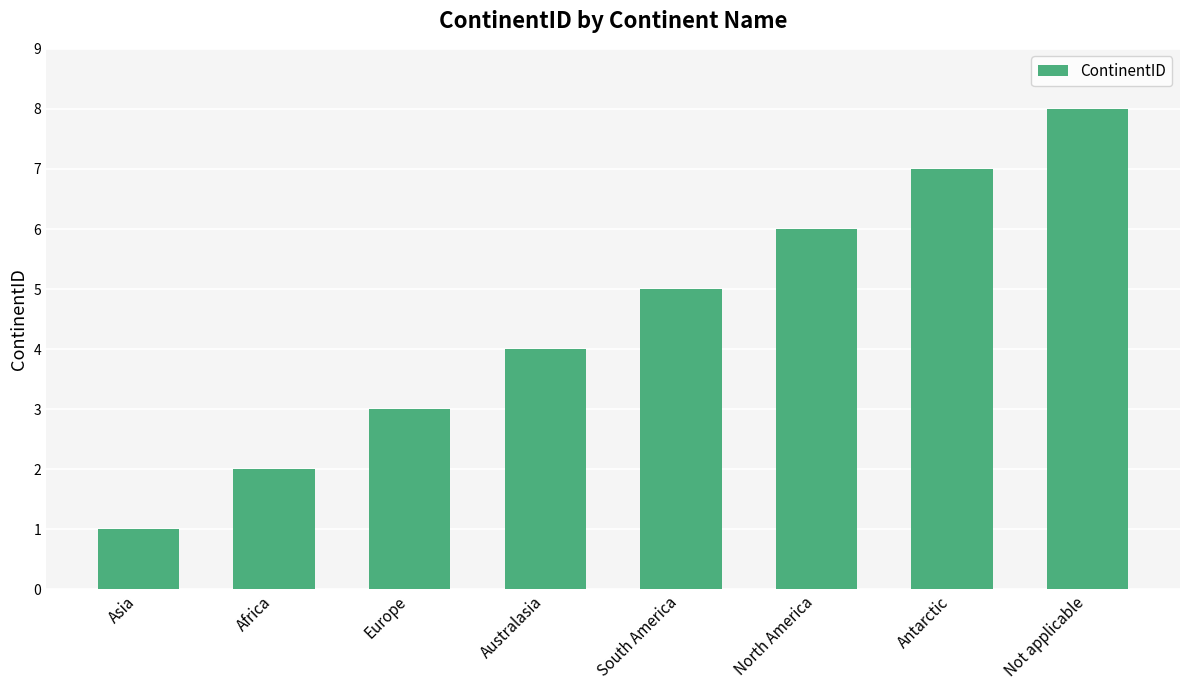

Where is the data nearest to the value 4?

Australasia